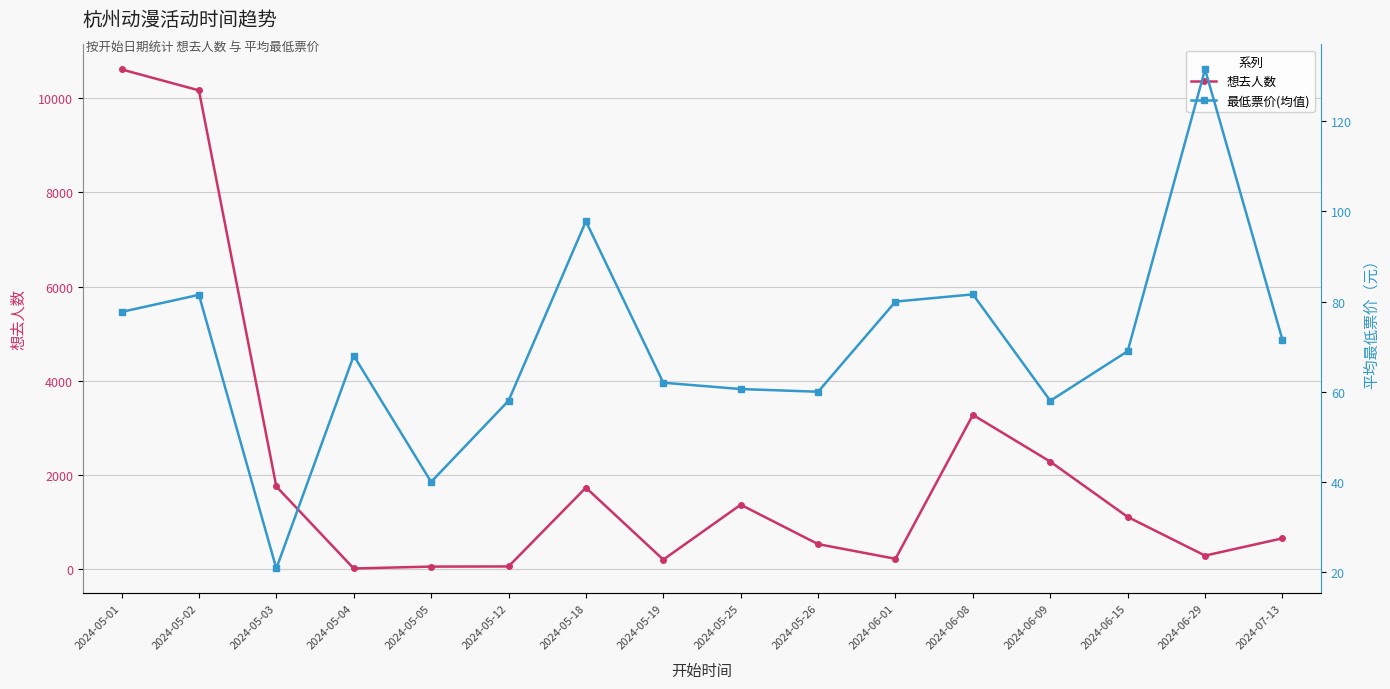

What are all the series names shown in the legend?

想去人数, 最低票价(均值)